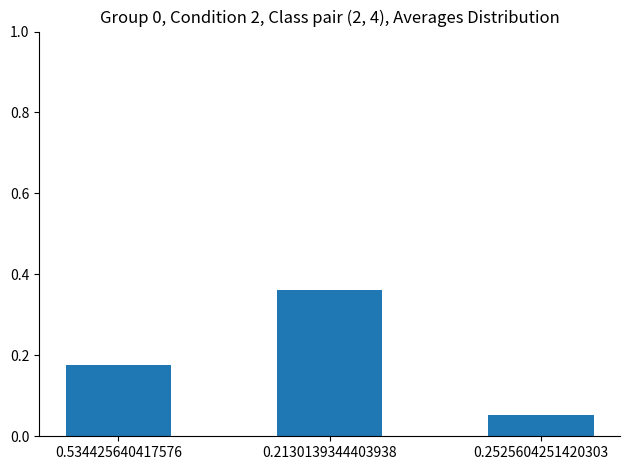

What is the change in value from 0.534425640417576 to 0.2130139344403938?

+0.2